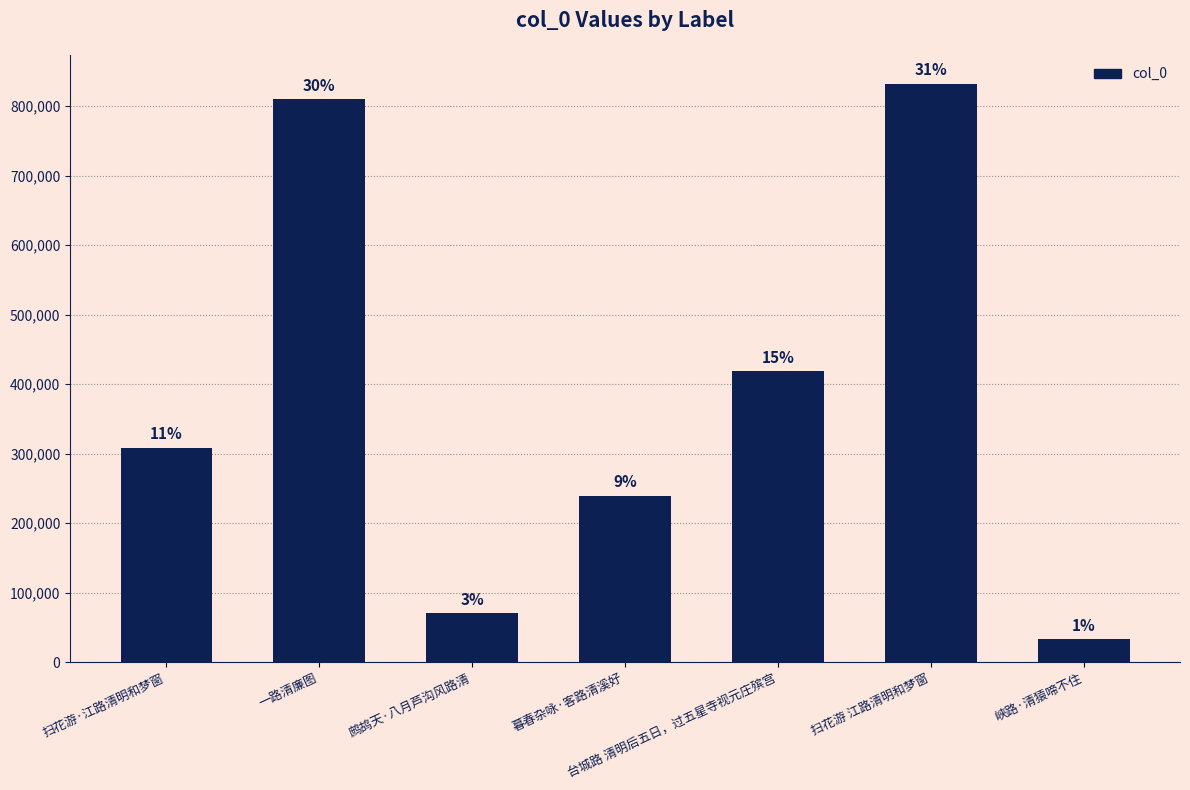

The value at 峡路·清猿啼不住 is 33297. True or false?

True